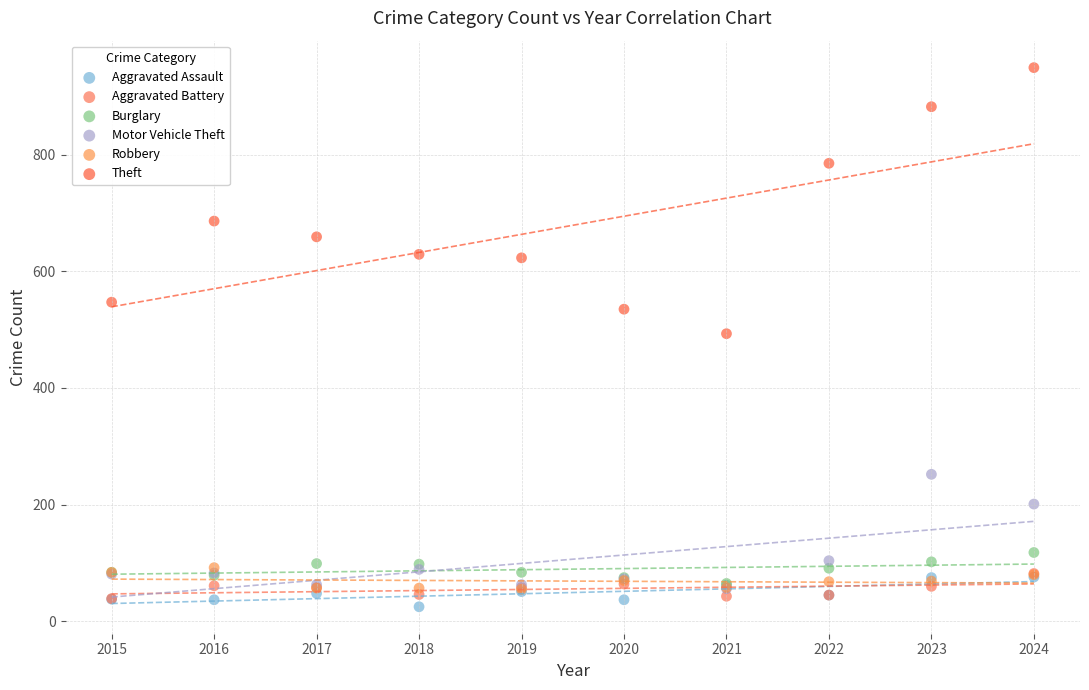

In the Theft series, what Y value is closest to 721?

686